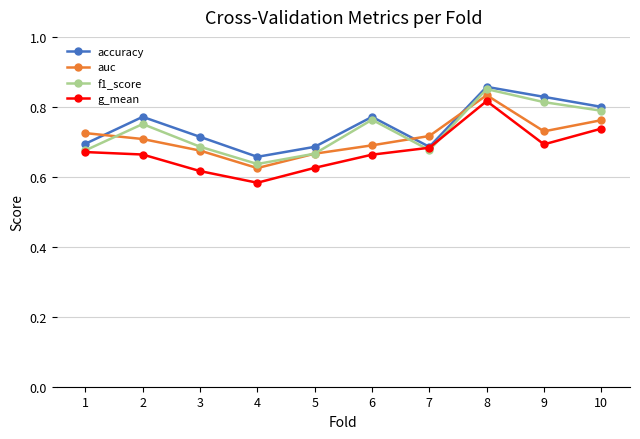

At how many categories does at least one series exceed 0?

10